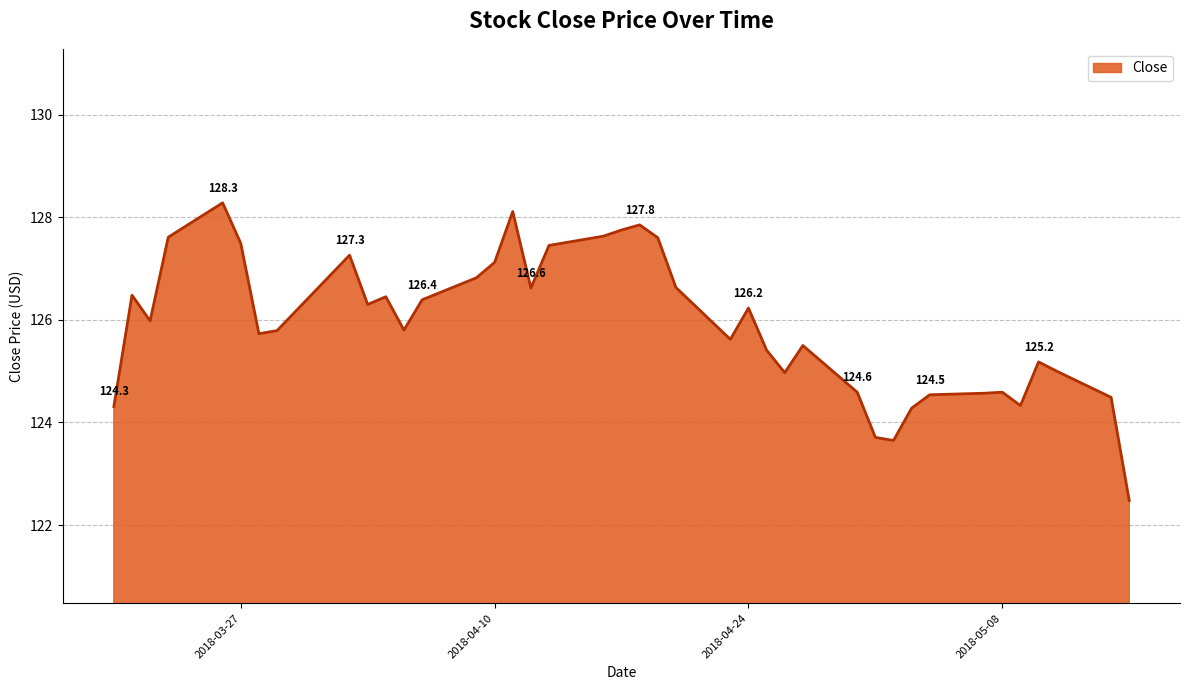

How many lines are shown in the chart?

1